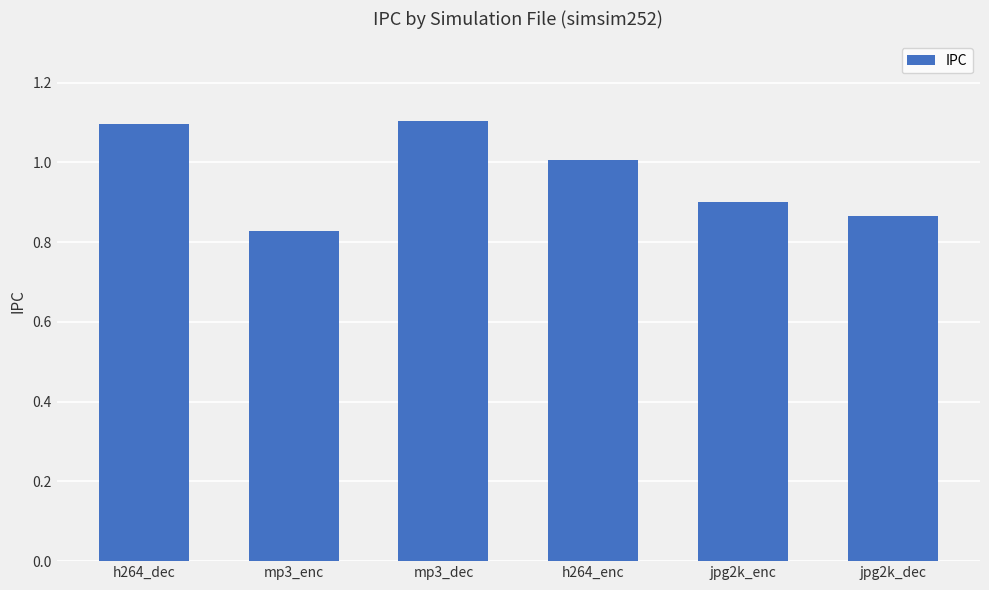

What is the sum of the values at h264_dec and mp3_dec?

2.2